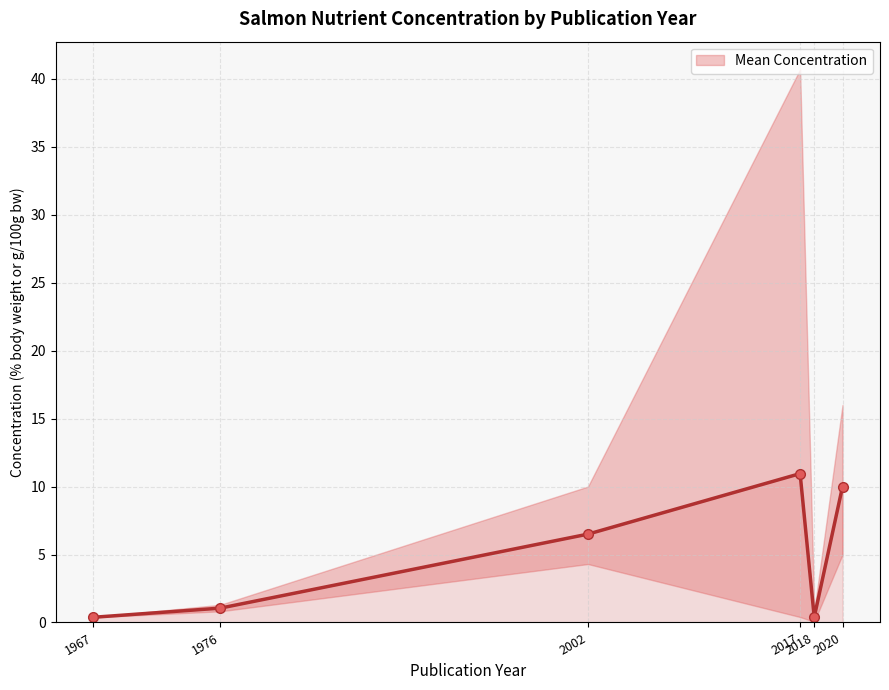

The chart shows a value of 10.0 at 2020. True or false?

True